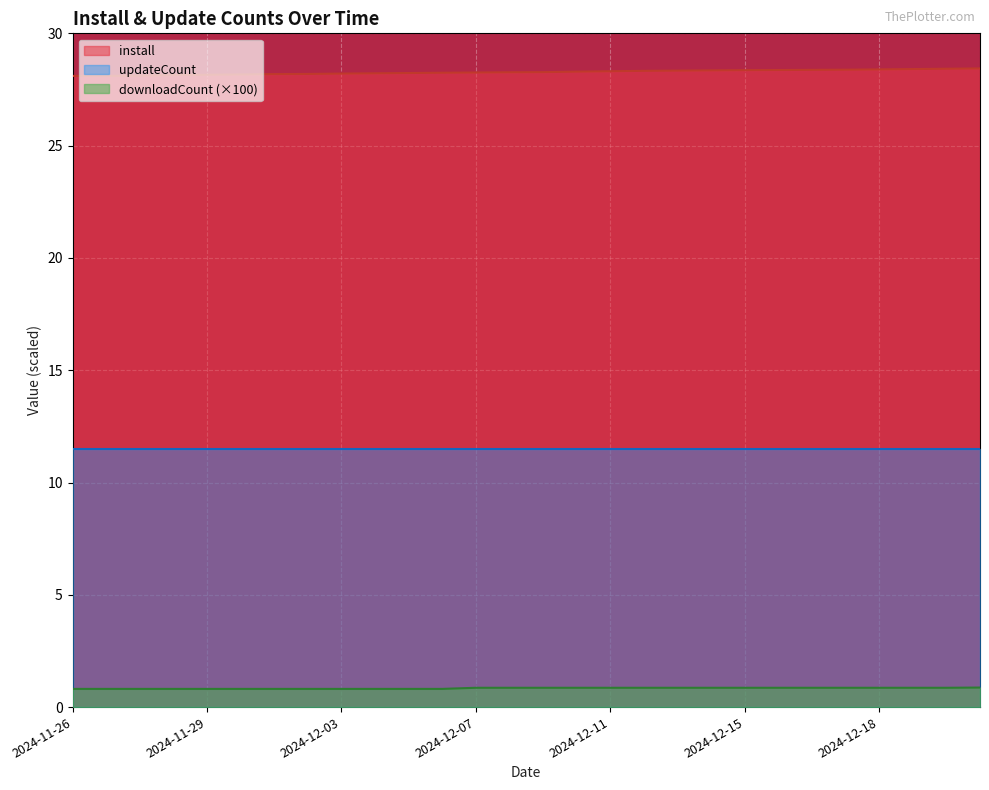

What is the smallest value displayed?

0.8